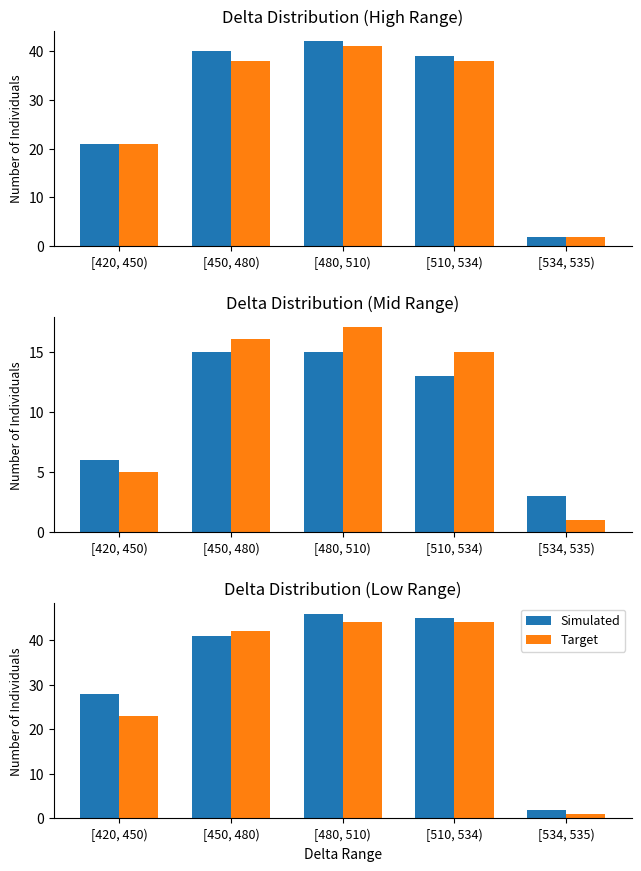

Is it true that Simulated equals 45 at [420, 450)?

False